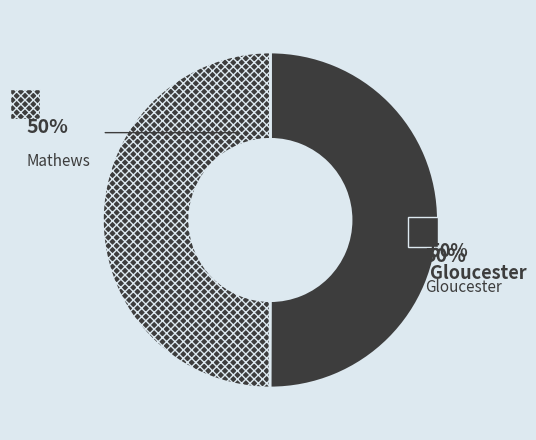

Count the number of slices in the pie.

2